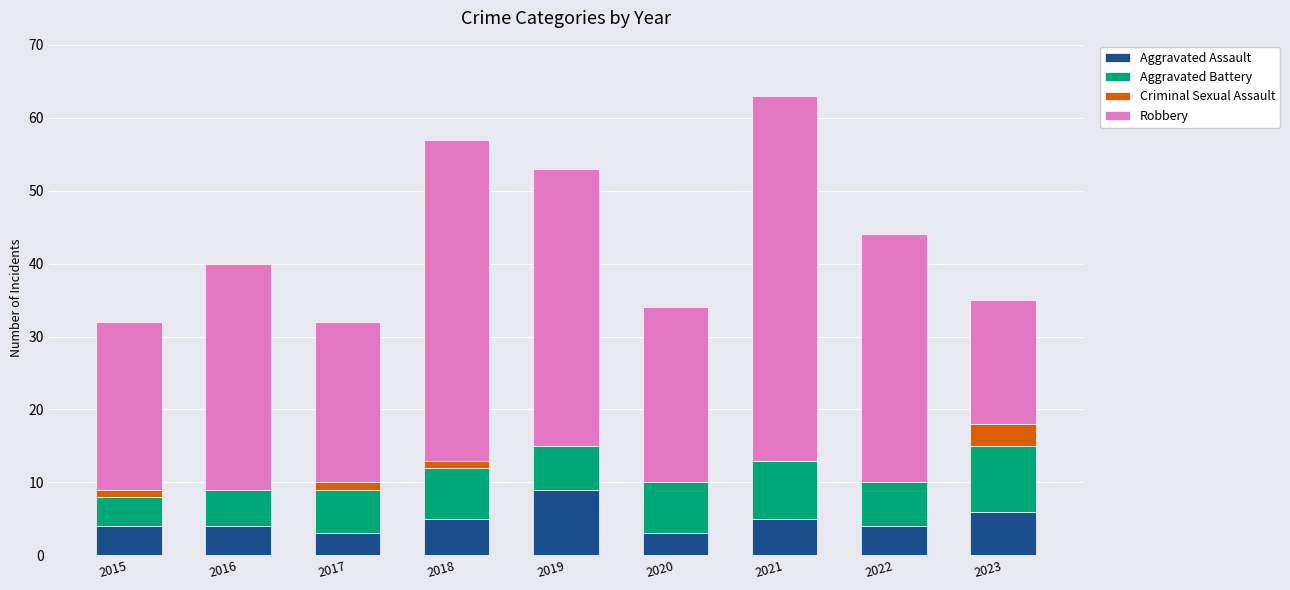

Count the number of data series in this chart.

4